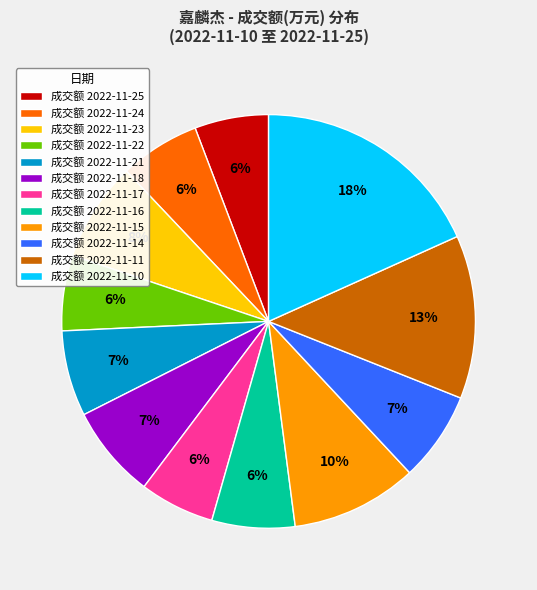

Which category has the biggest portion of the pie?

成交额 2022-11-10